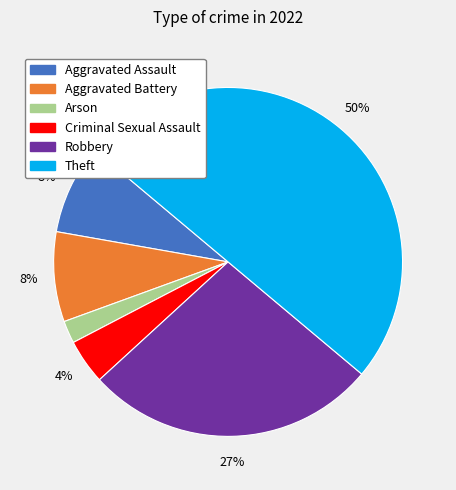

True or false: Arson accounts for 2% of the total.

True